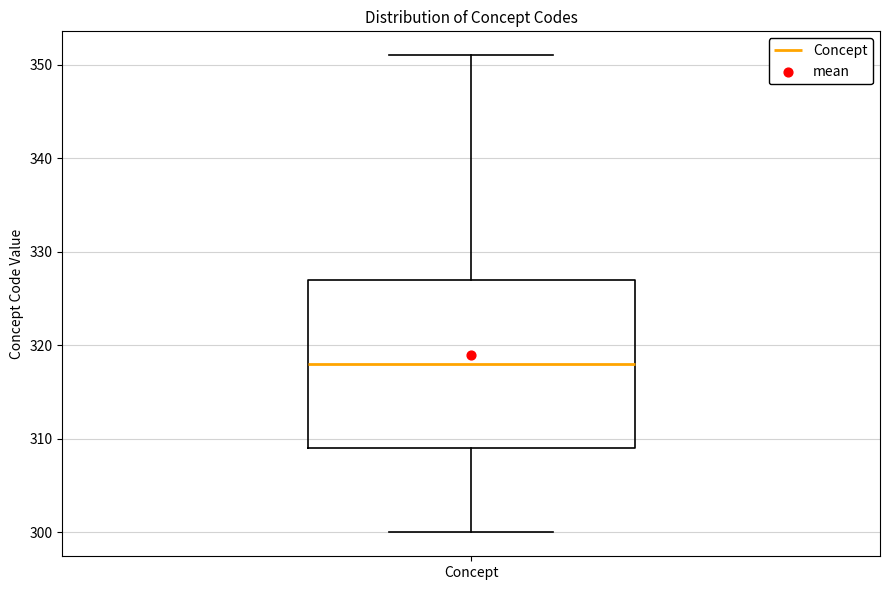

Read this box plot against the y-axis: the position of the median line, the range covered by the box, and the ends of both whiskers. The values are not printed on the chart, so give them approximately, as read against the axis.

median 318, box 309 to 327, whiskers 300 to 351